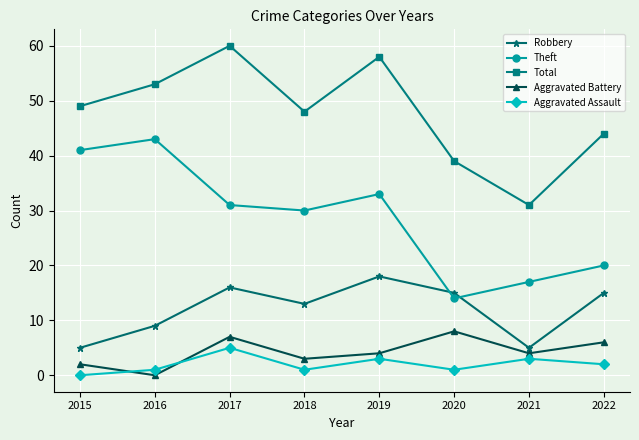

At how many categories does at least one series exceed 19?

8